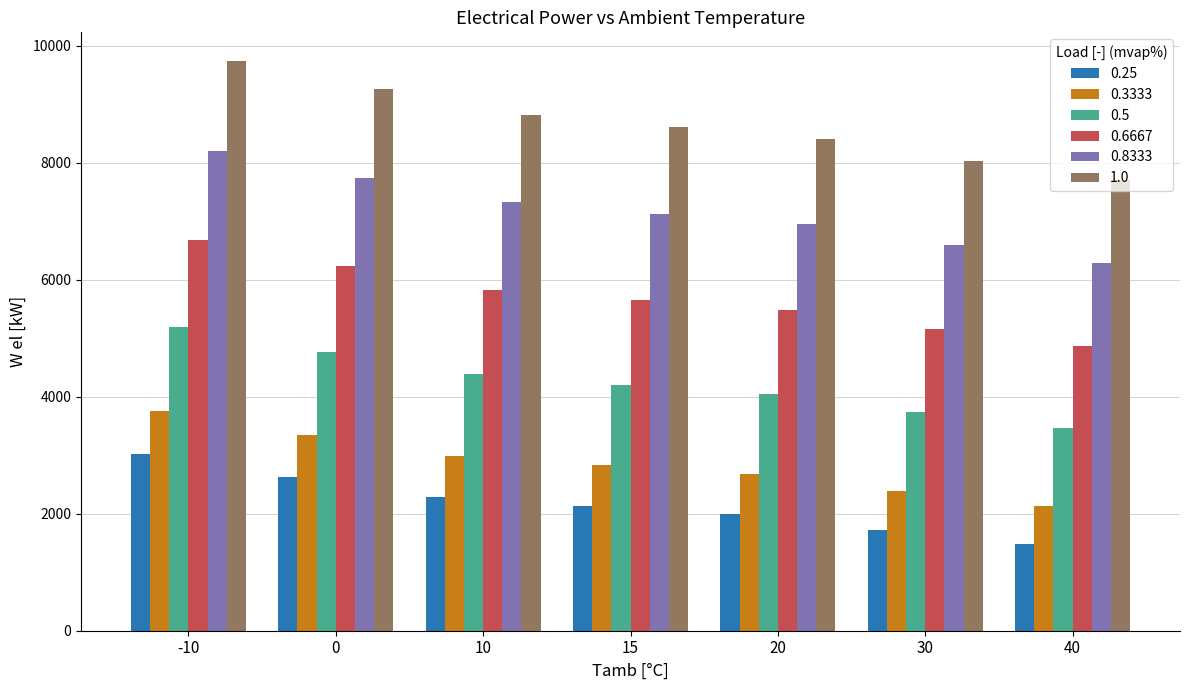

At which category is the sum across all series the highest?

-10